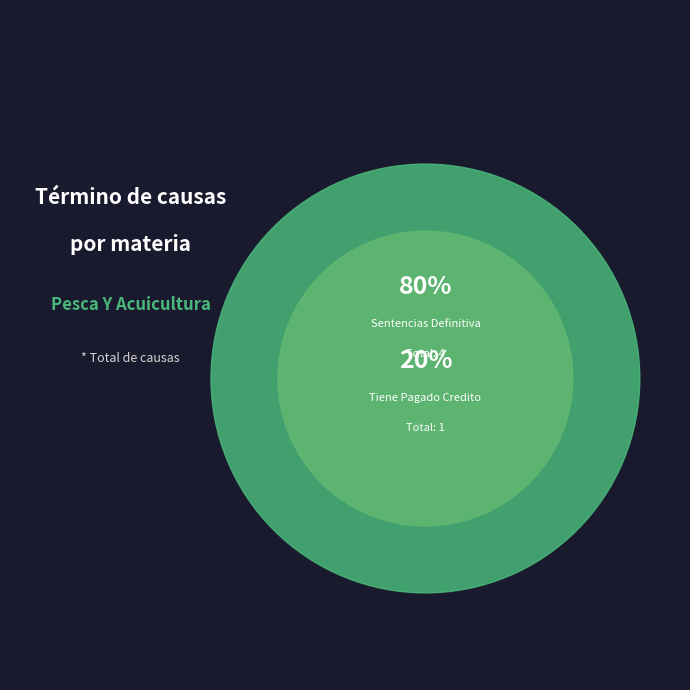

What percentage is the Tiene Pagado Credito slice, to the nearest percent?

20%